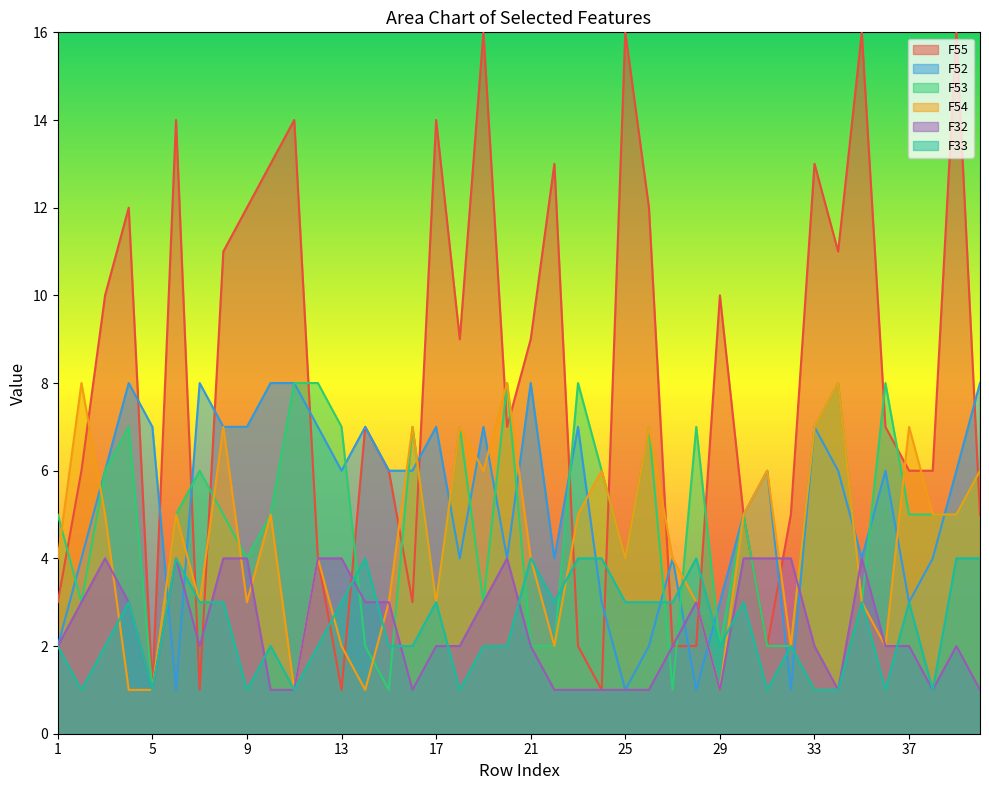

At which label does F55 reach its peak?

19